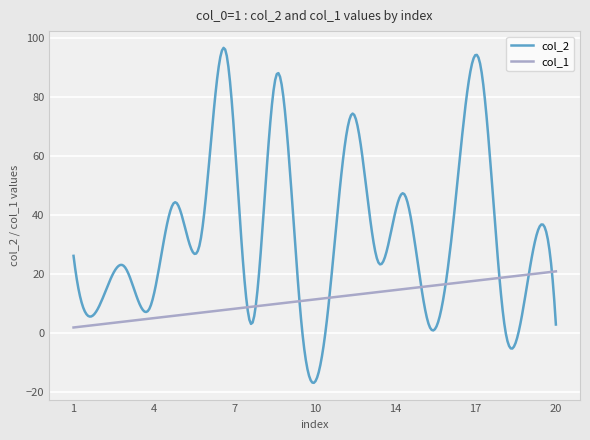

Which series has the largest total across all categories?

col_2